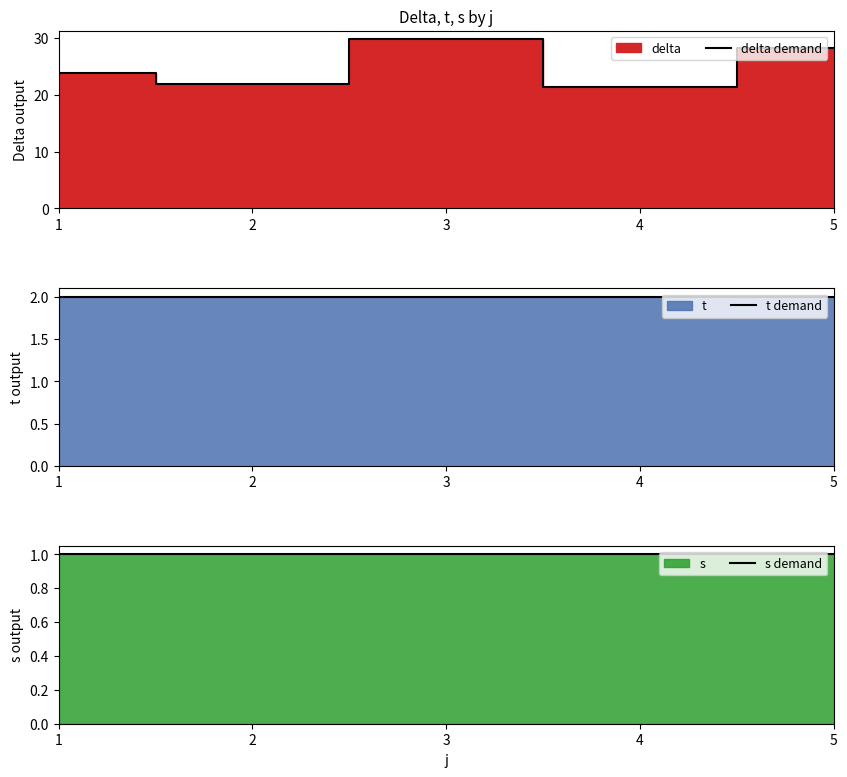

What is the total value across all series at 2?

24.9